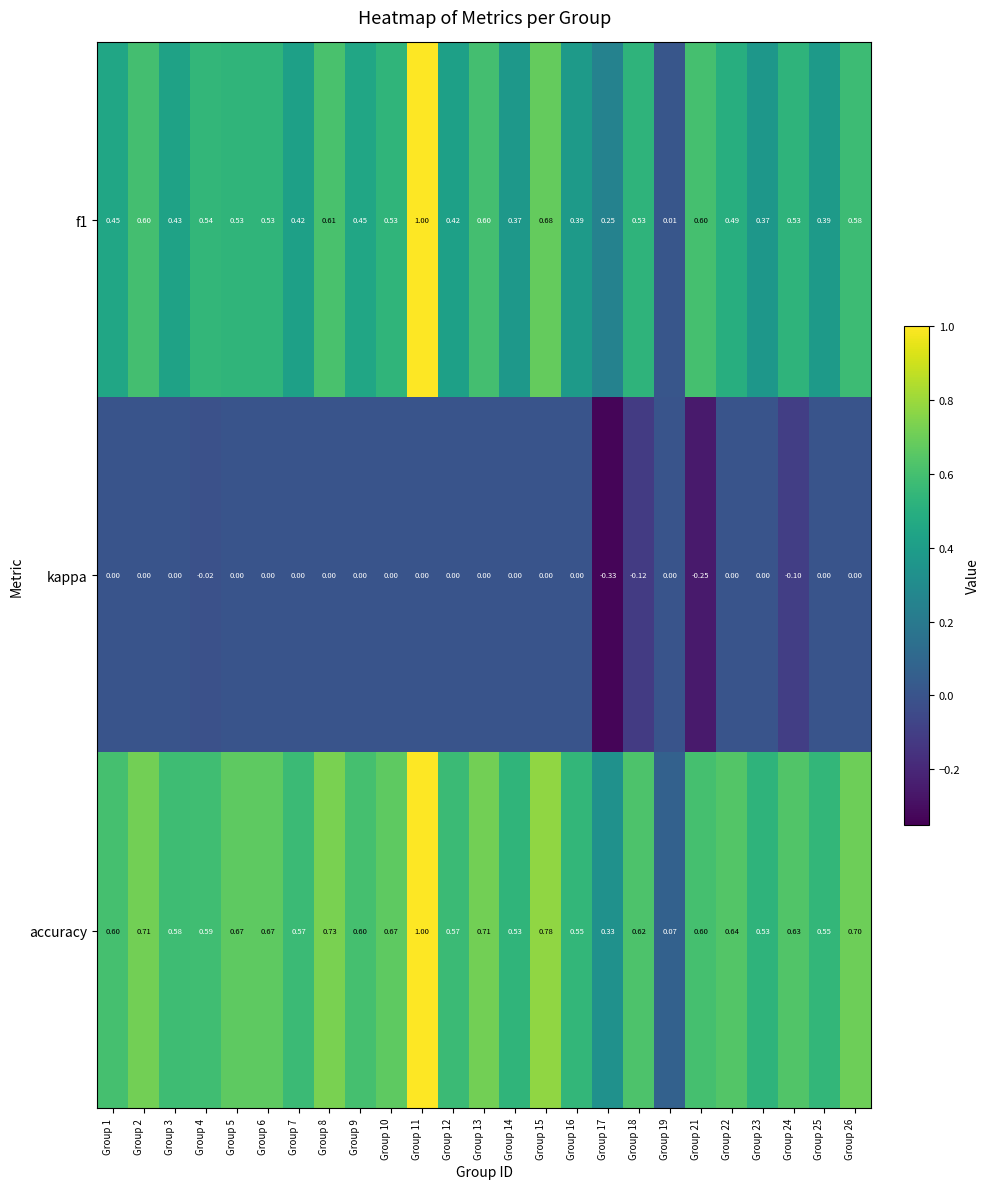

Is the value of kappa at Group 24 greater than the value of accuracy at Group 3?

No